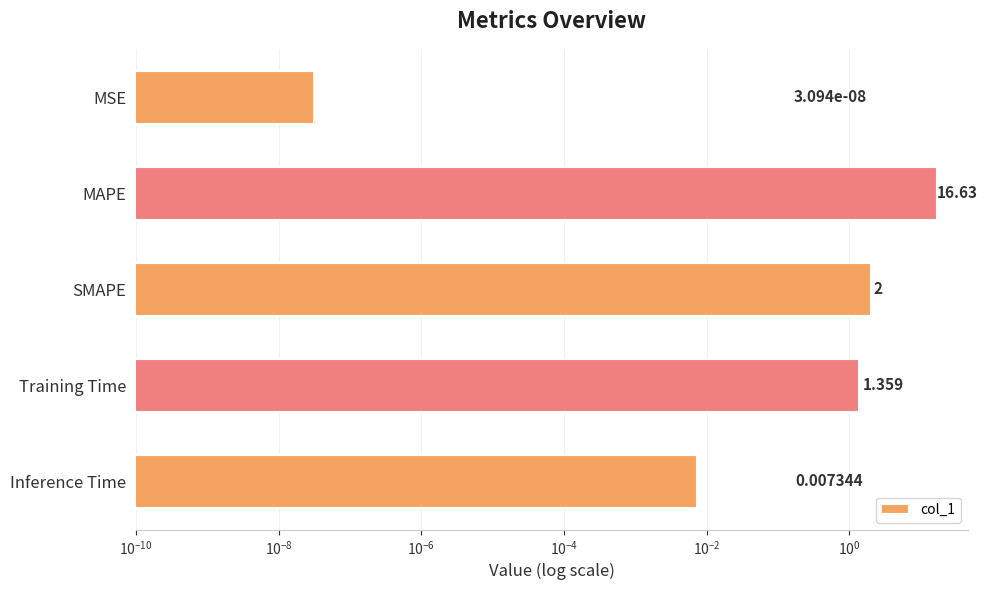

The value at SMAPE is 0.9. True or false?

False